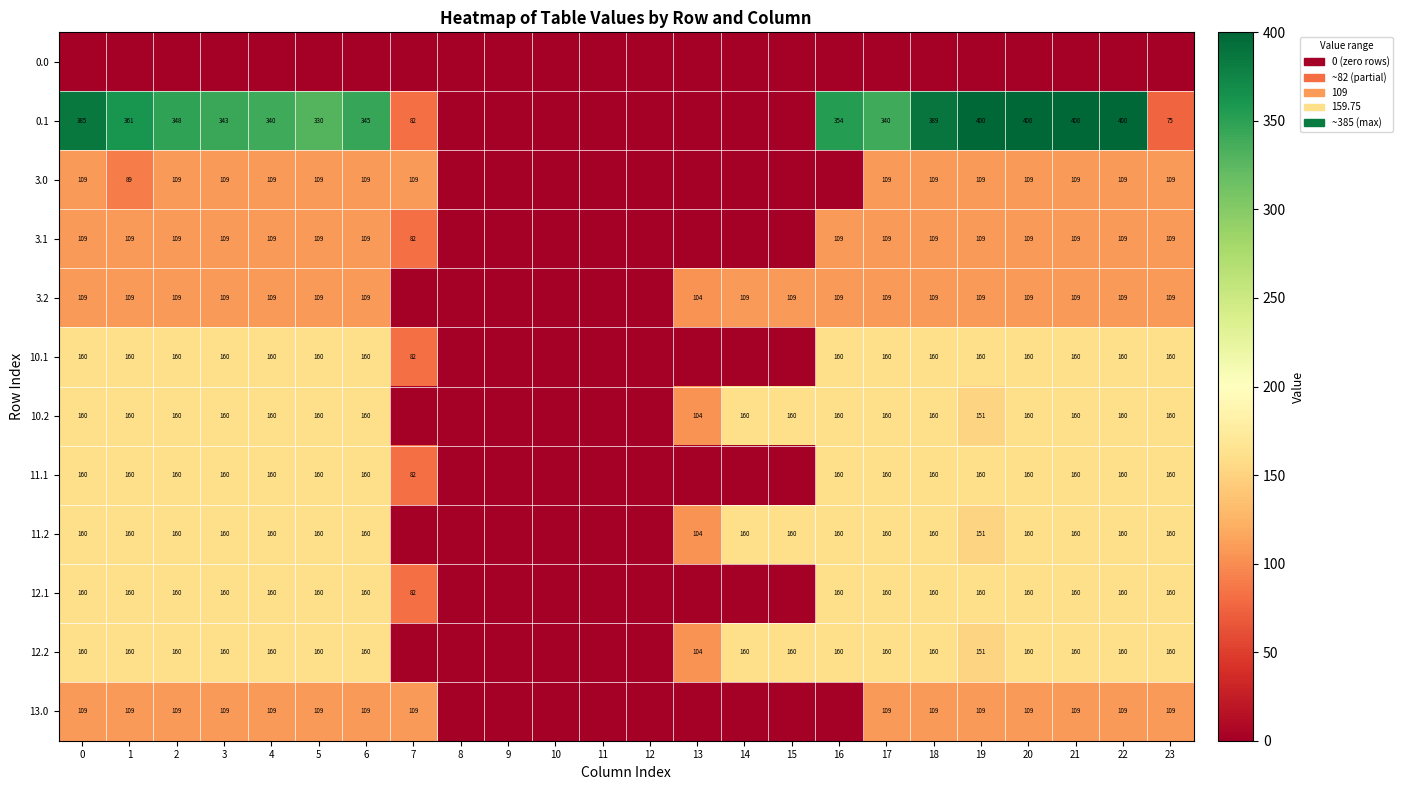

True or false: 10.1 has a value of 160 at 21.

True